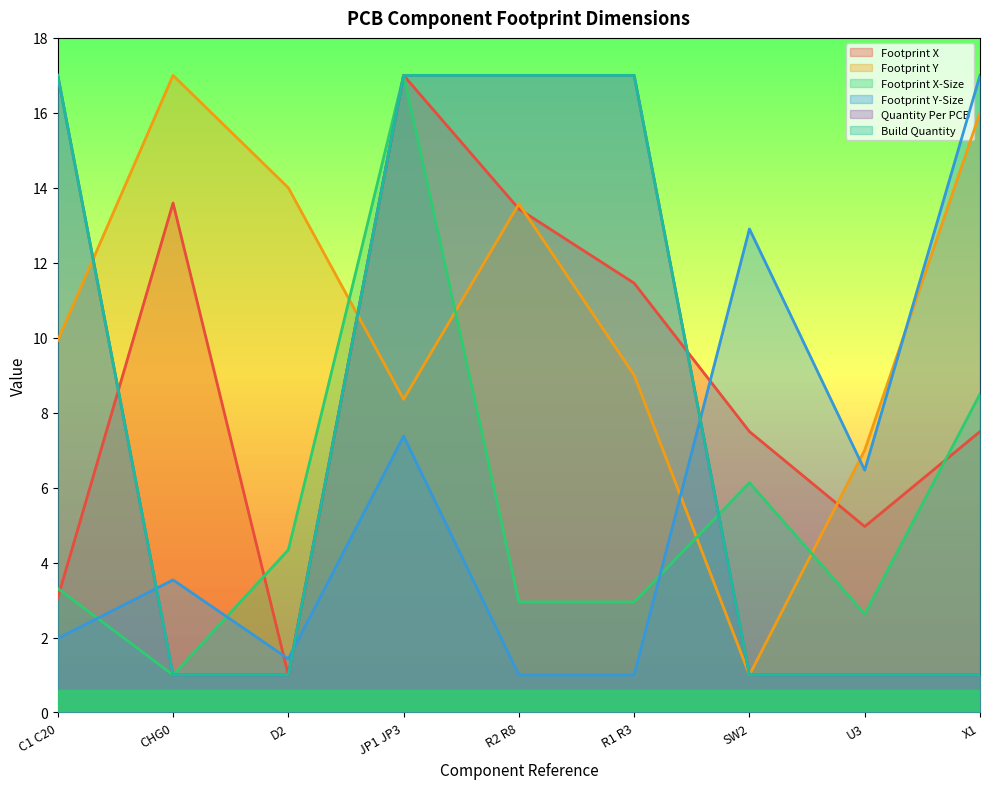

What is the label of the 9th point from the left?

X1